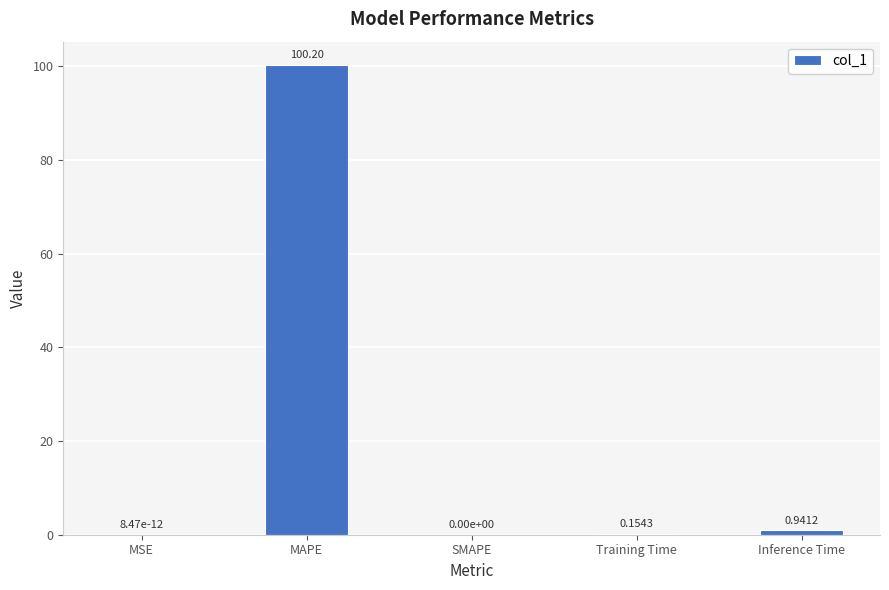

How many categories are shown in the chart?

5